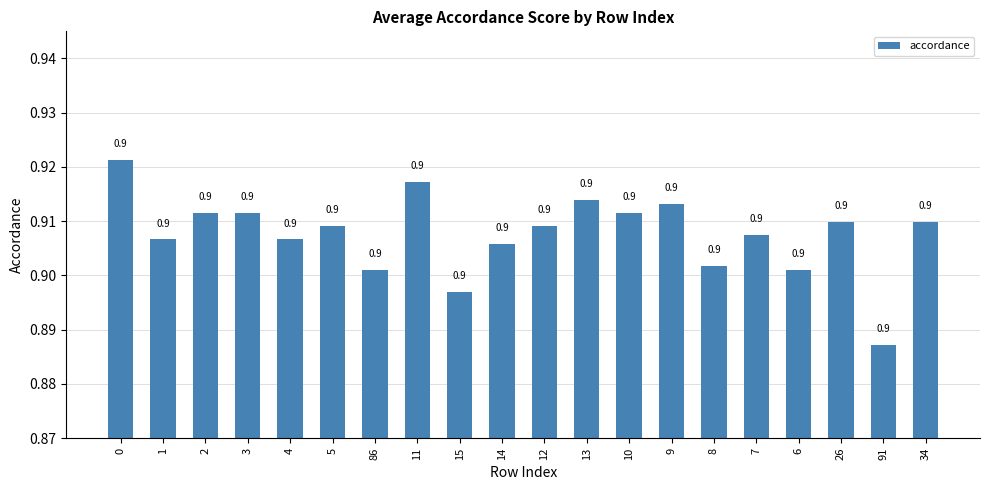

What is the sum of the values at 8 and 4?

1.8